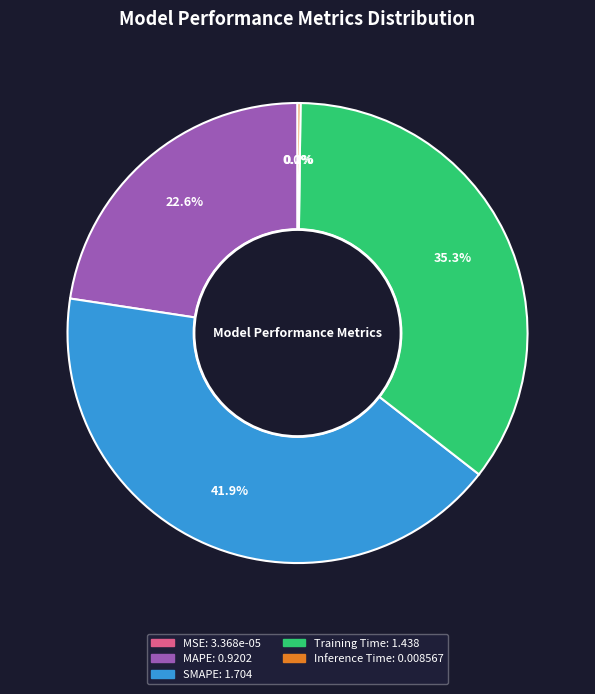

What percentage is the SMAPE slice, to the nearest percent?

42%